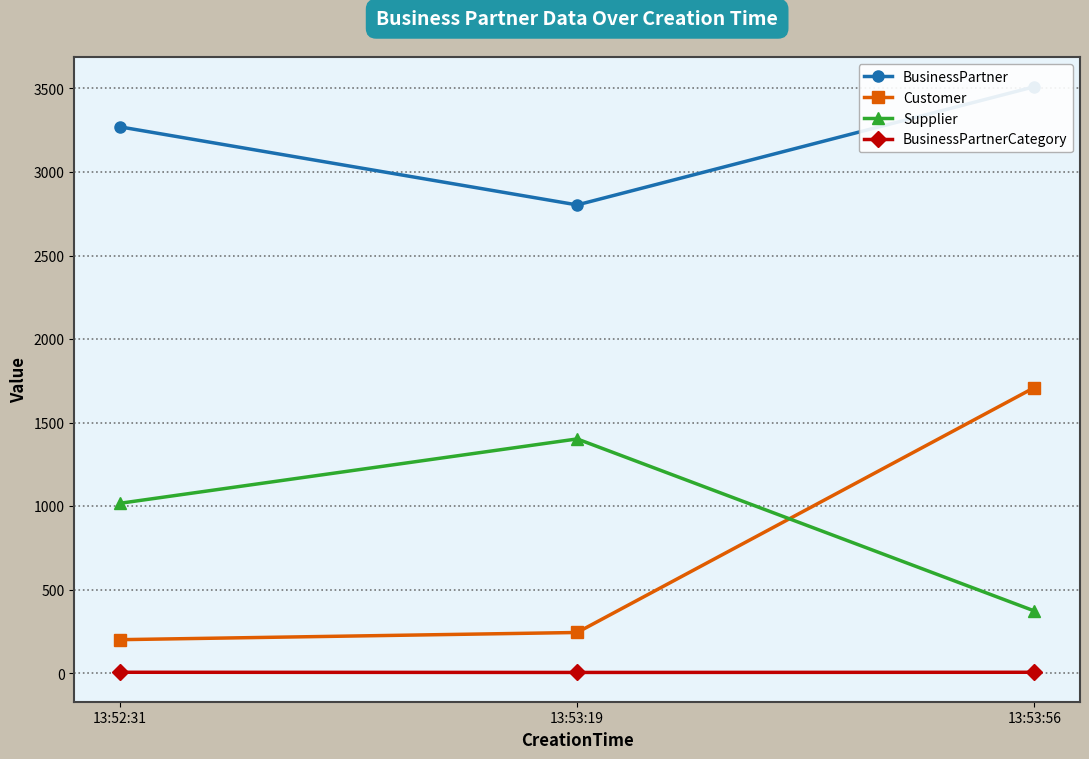

True or false: Supplier has a value of 252 at 13:53:56.

False